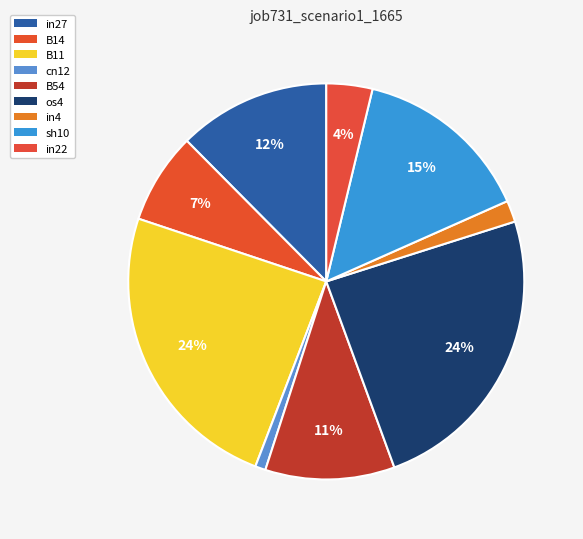

How many slices are in this pie chart?

9